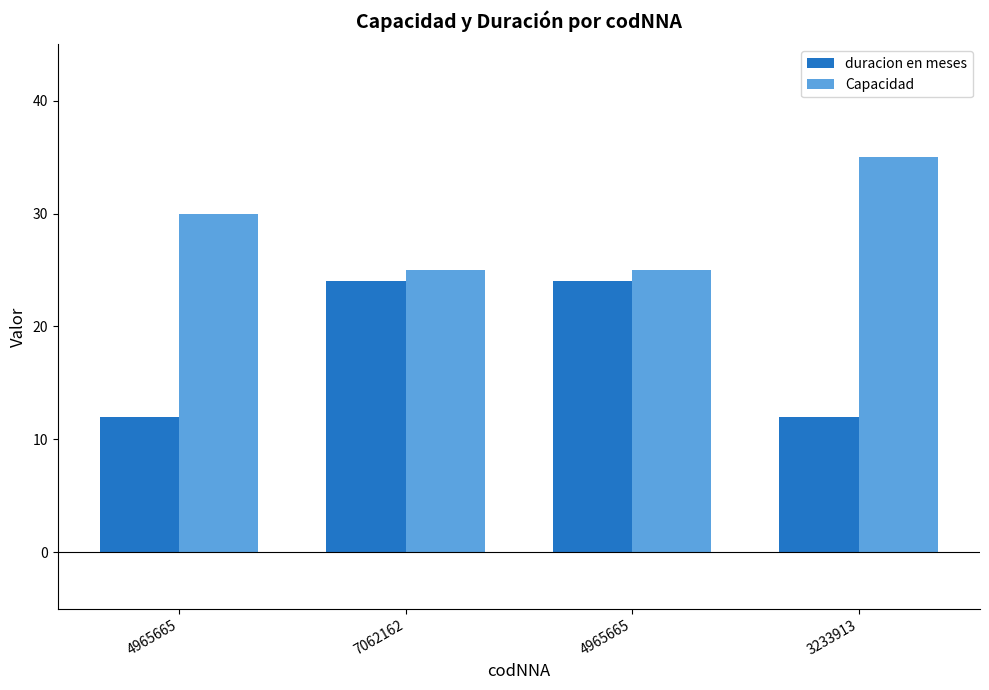

How many data points in duracion en meses are less than 24?

2